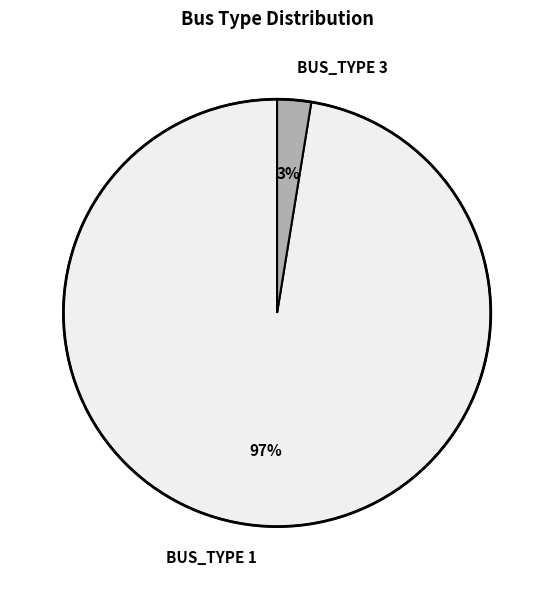

To the nearest percent, what is the average slice percentage?

50%